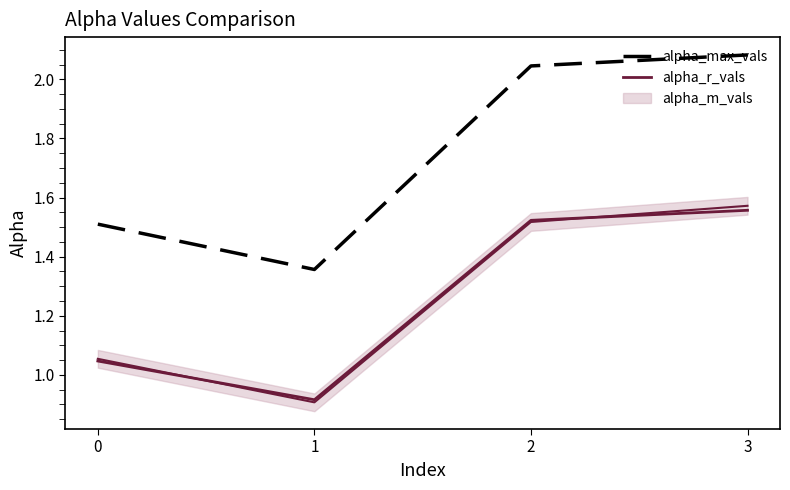

True or false: alpha_r_vals has more than 2 interior local peaks.

False